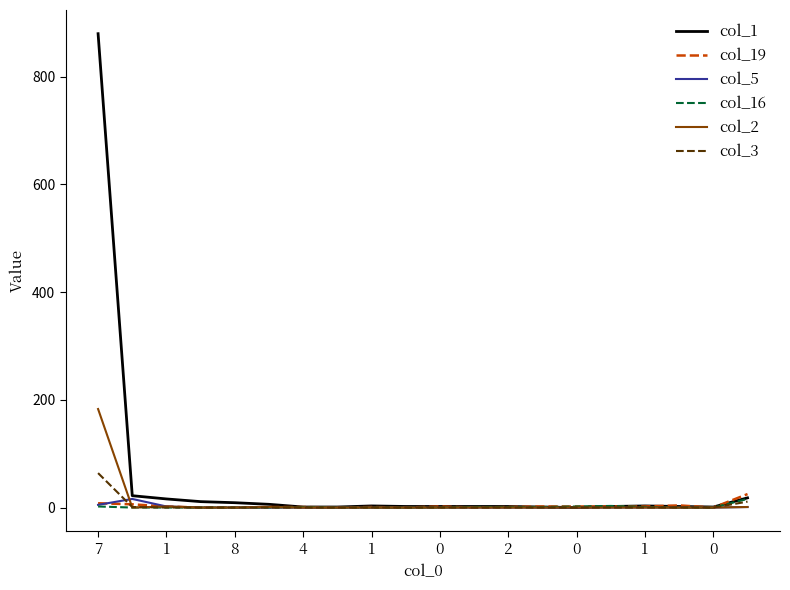

True or false: col_1 has more than 0 interior local peaks.

True